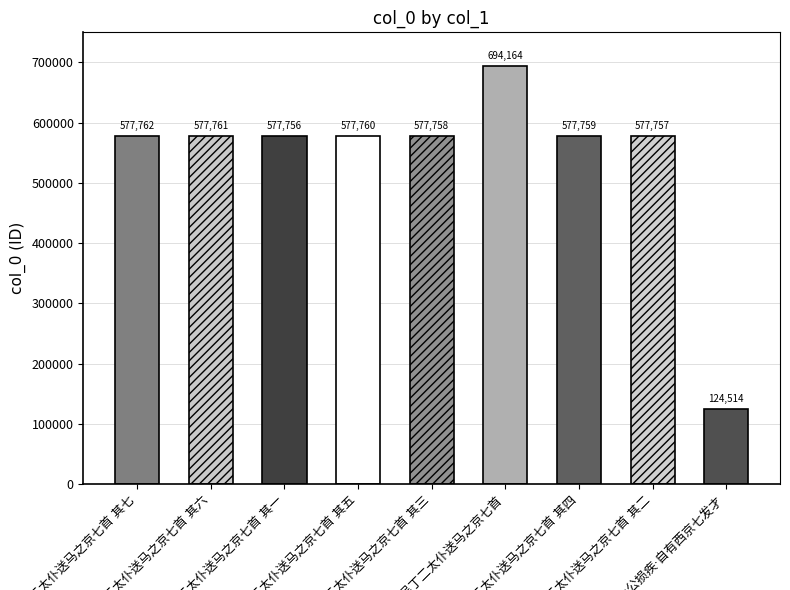

The chart shows a value of 577757 at 送吴丁二太仆送马之京七首 其二. True or false?

True